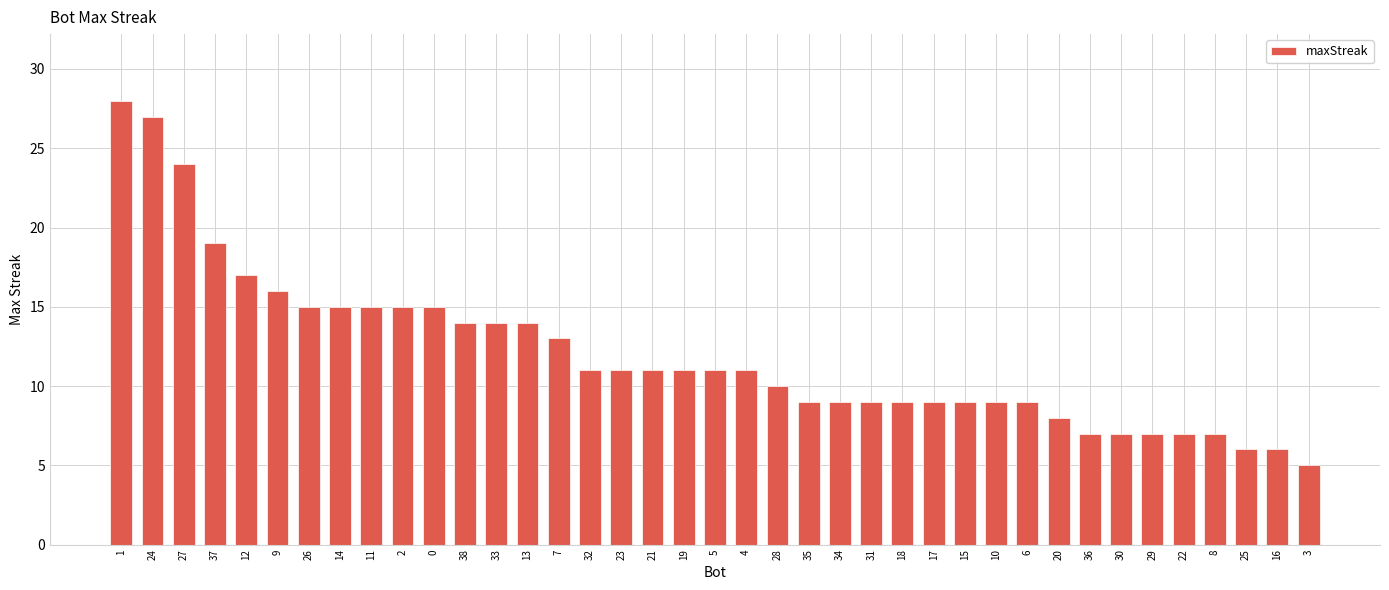

What is the ratio of the value at 20 to the value at 2?

0.5